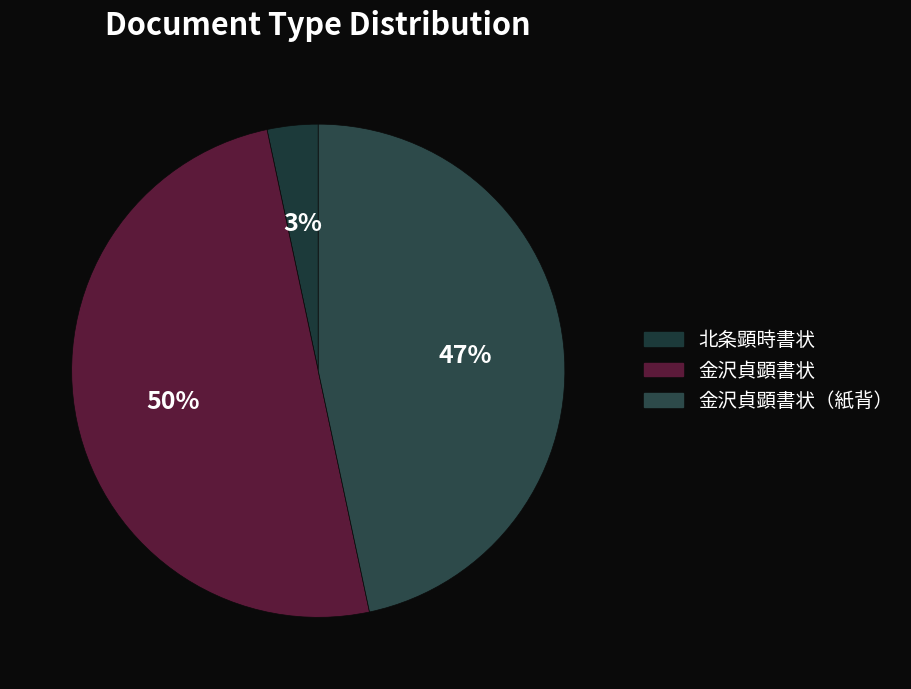

Count the number of slices in the pie.

3